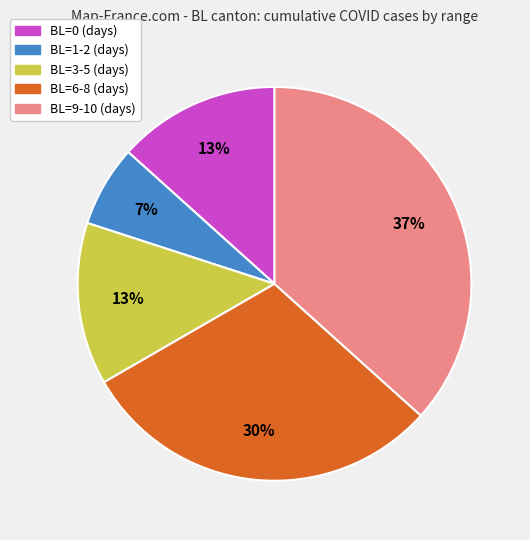

Count the number of slices in the pie.

5